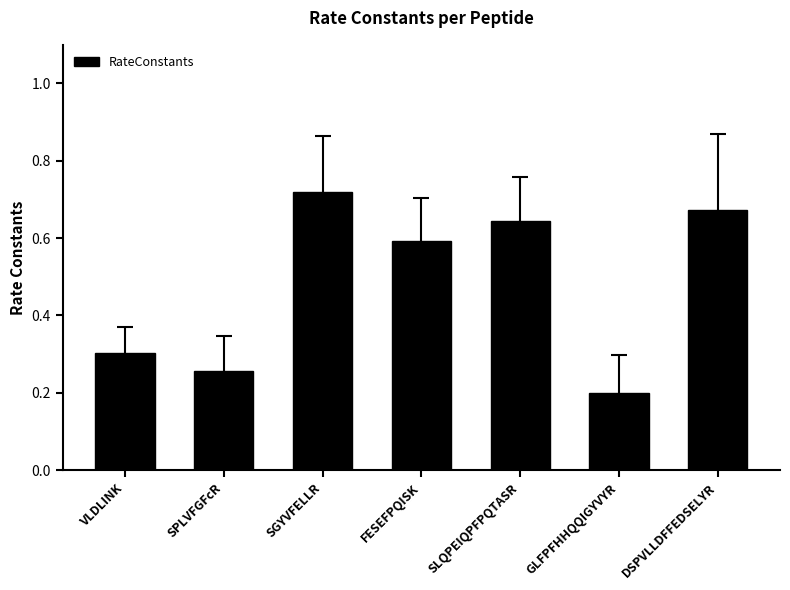

Which category has the lowest value across all series?

GLFPFHHQQIGYVYR